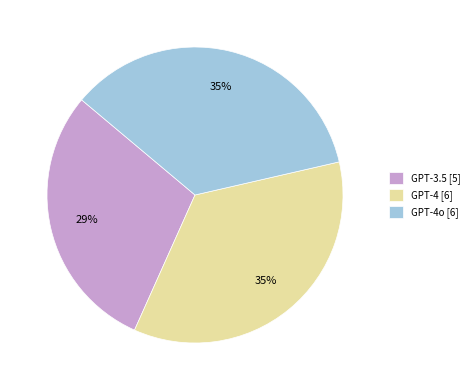

Is there any slice that represents more than half of the pie?

No